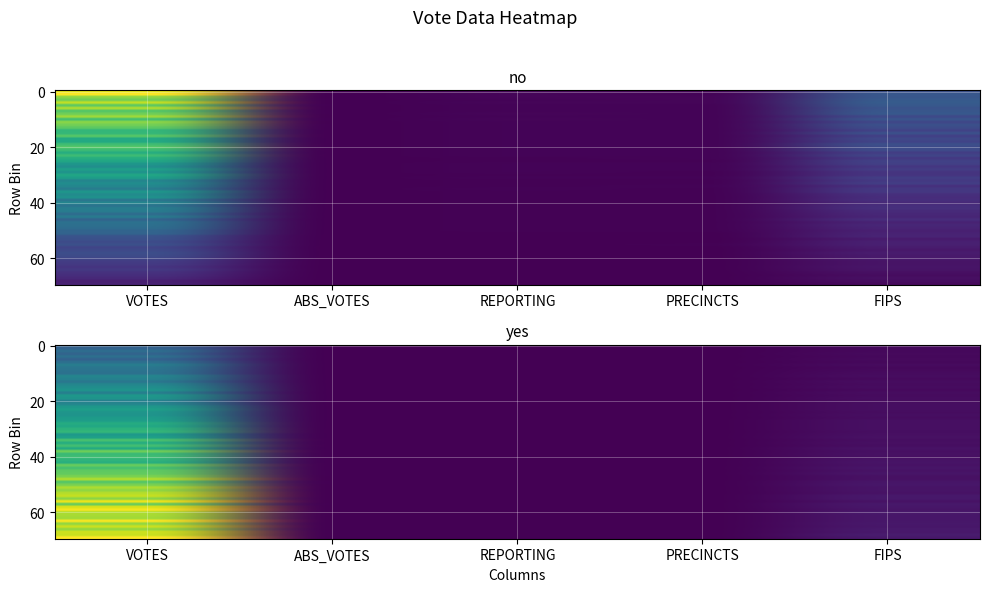

Where does the yes series first go above 18?

VOTES